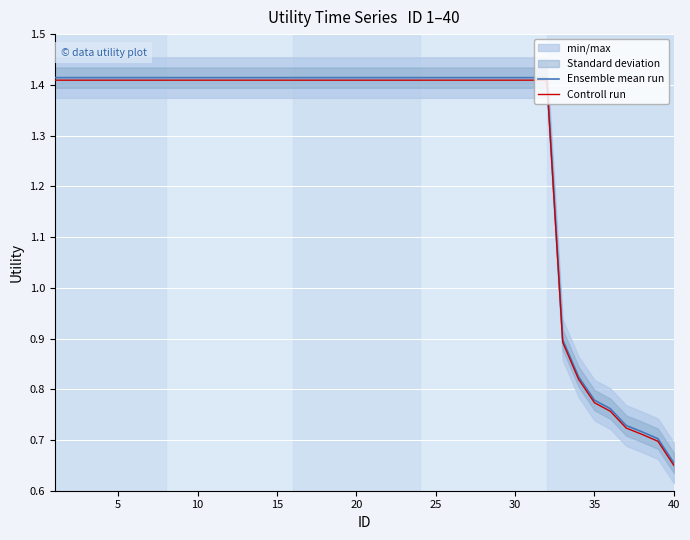

True or false: Controll run has a value of 1.8 at 5.

False